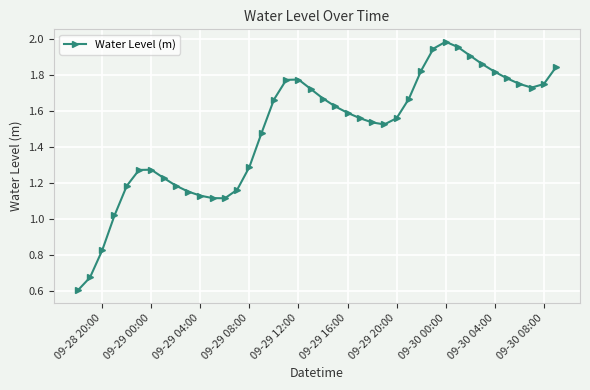

True or false: the data has more than 2 interior local peaks.

True